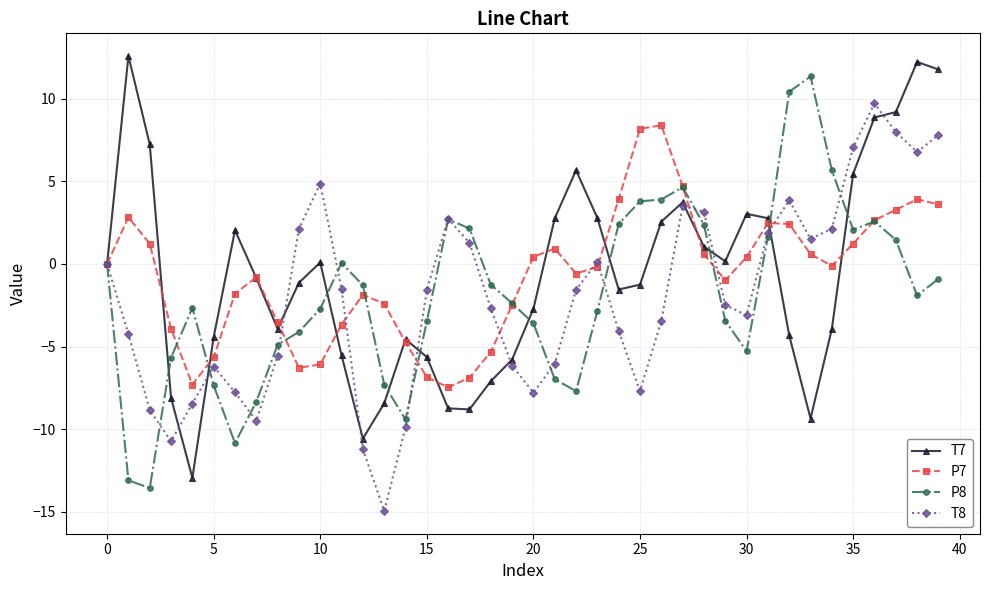

What is the smallest value displayed?

-14.9